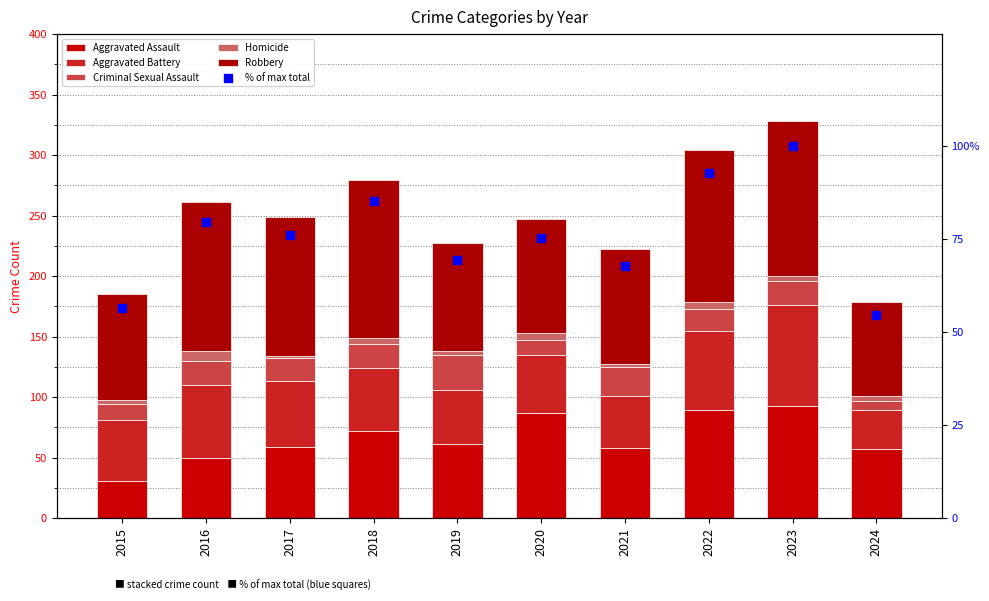

At how many categories does at least one series exceed 104?

5